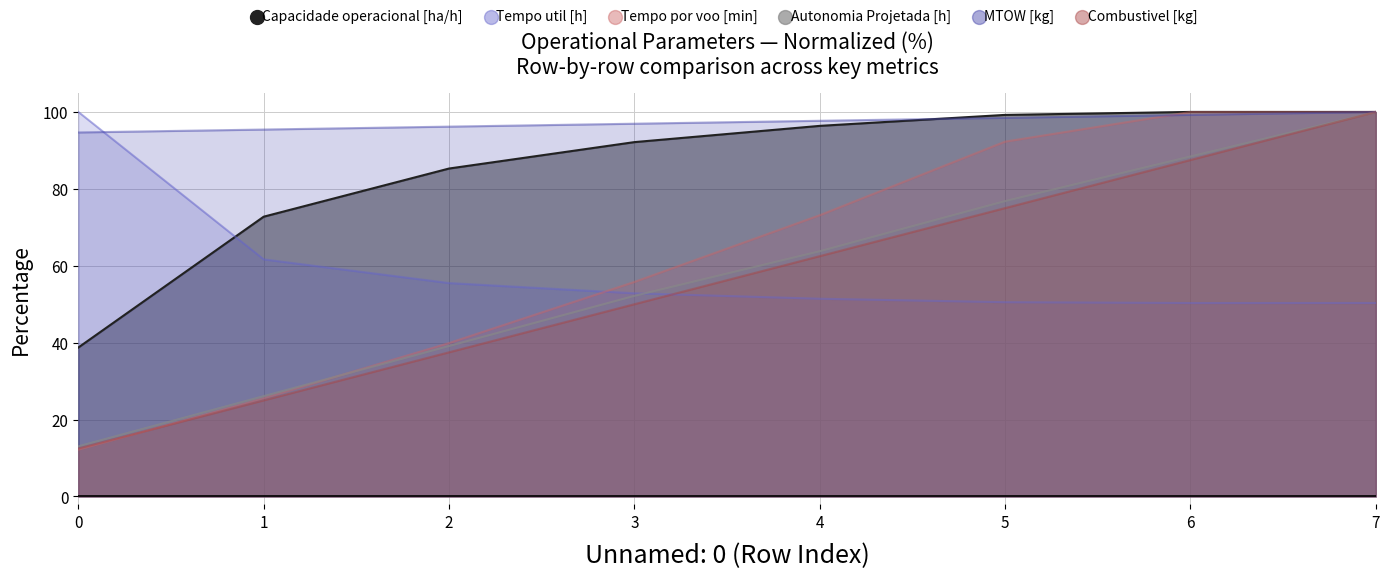

How many interior local valleys does the Tempo util [h] series have?

1